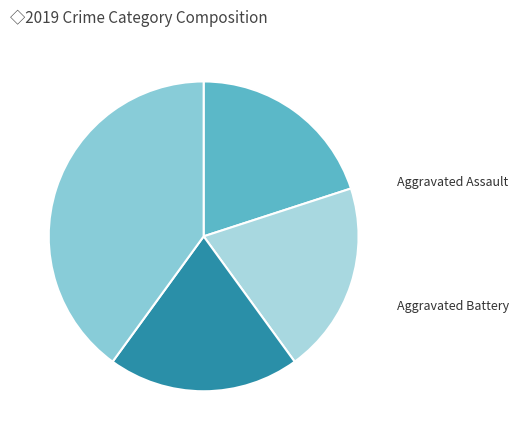

Is it true that Aggravated Battery is 14% of the pie?

False